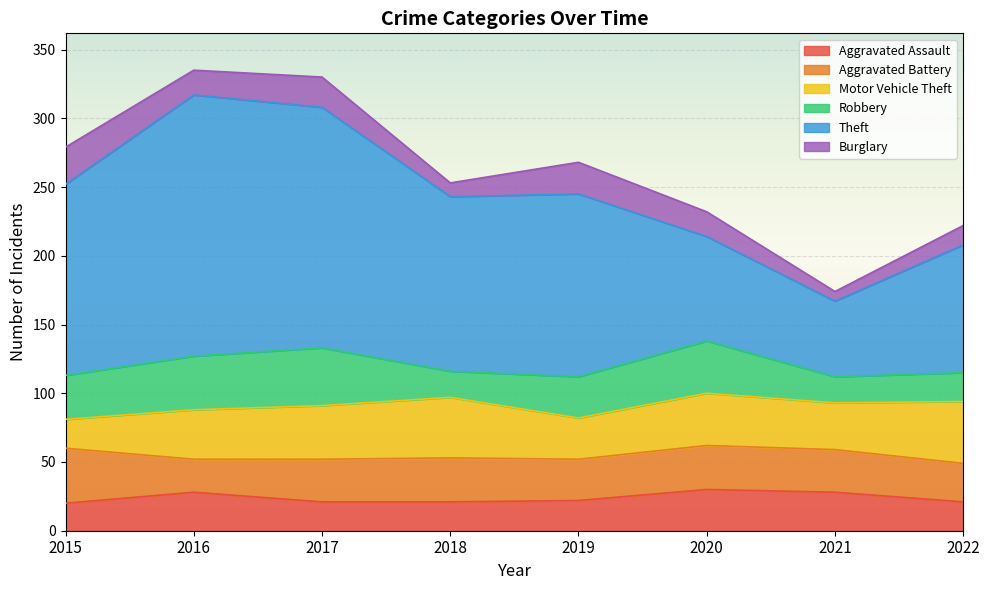

What are all the series names shown in the legend?

Aggravated Assault, Aggravated Battery, Motor Vehicle Theft, Robbery, Theft, Burglary